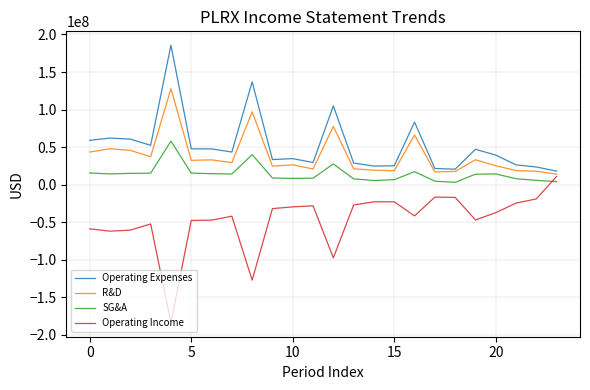

What is the lowest value of the Operating Income series?

-184145000